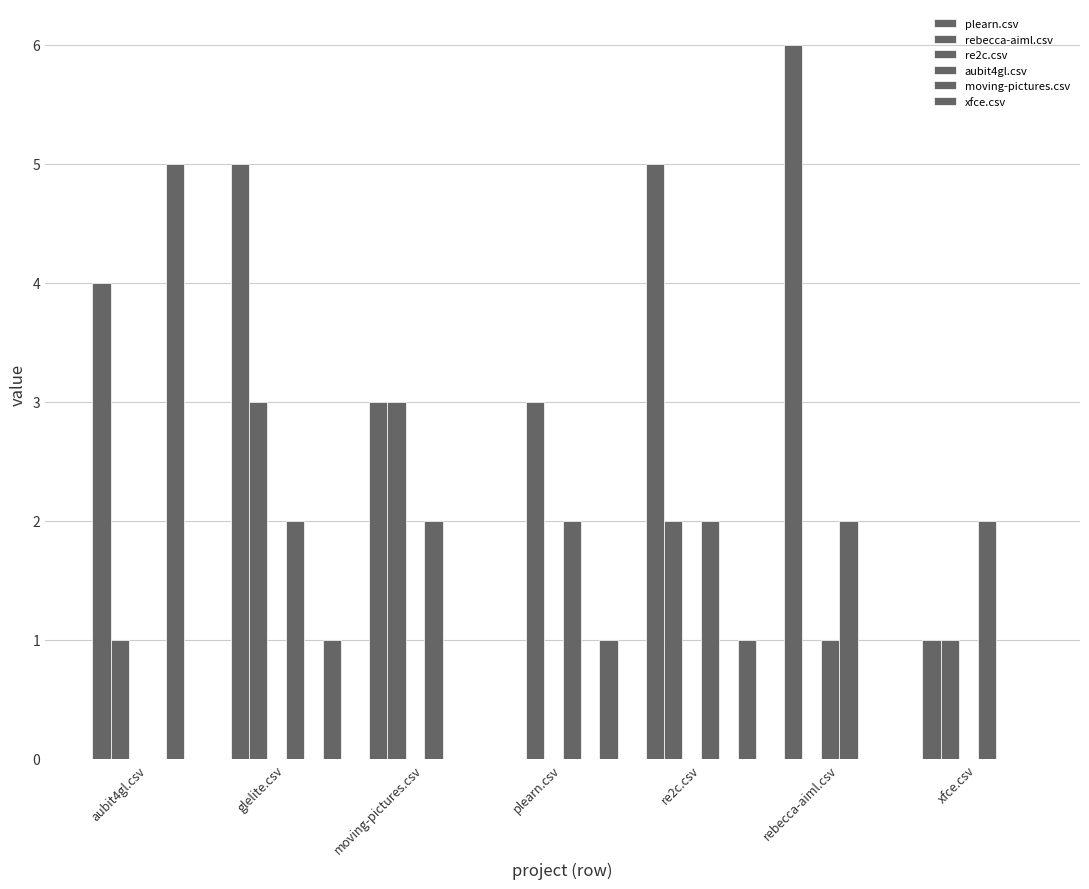

At re2c.csv, list the series in order from smallest to largest.

re2c.csv, moving-pictures.csv, xfce.csv, rebecca-aiml.csv, aubit4gl.csv, plearn.csv